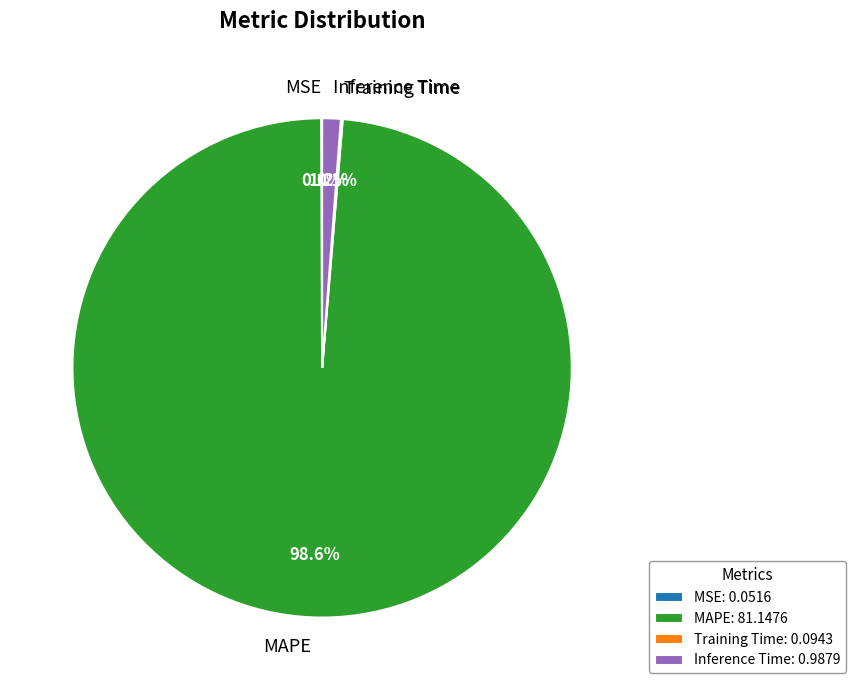

Does any single category account for the majority?

Yes